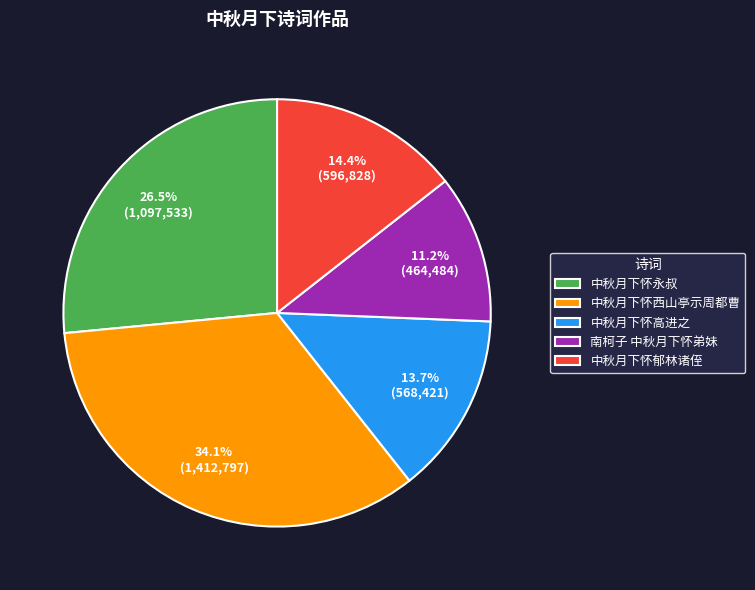

Is 中秋月下怀高进之 the majority of the pie?

No